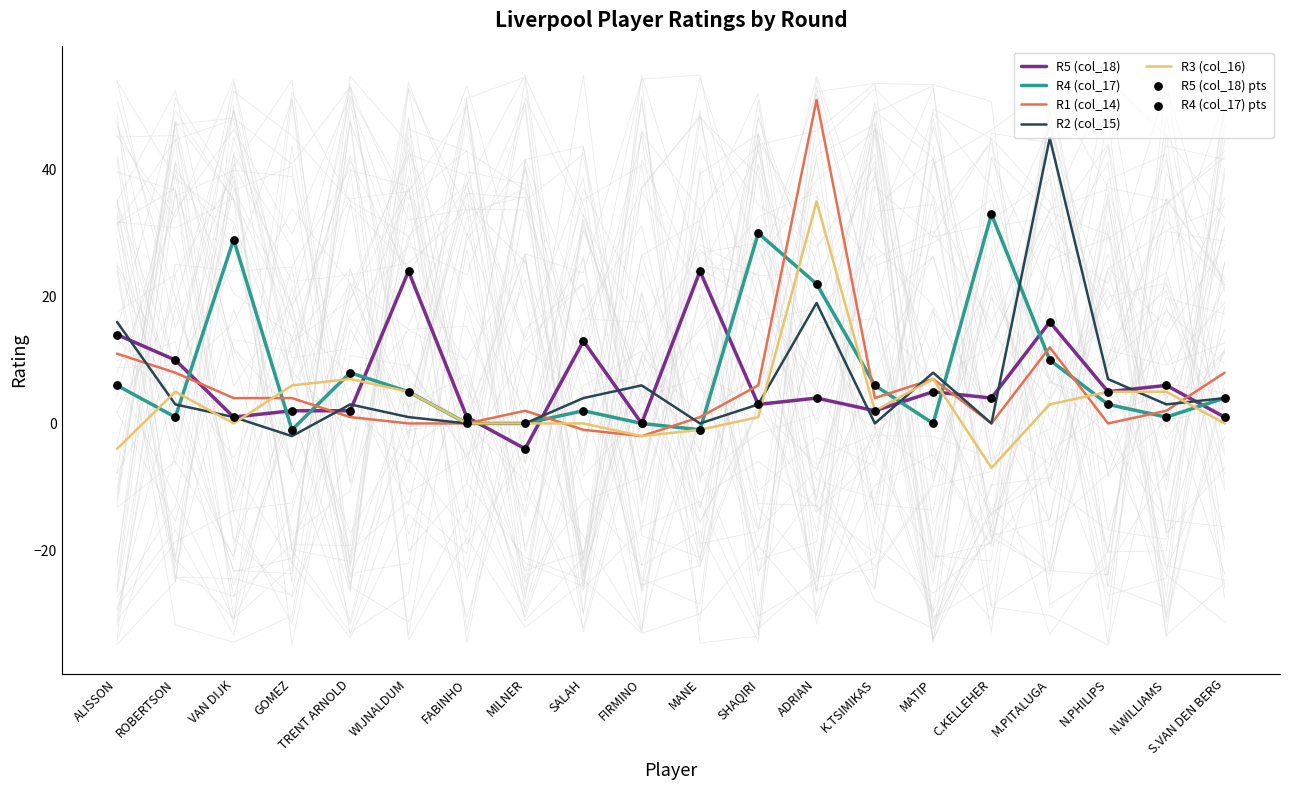

Which series reaches the maximum Y coordinate?

R1 (col_14)